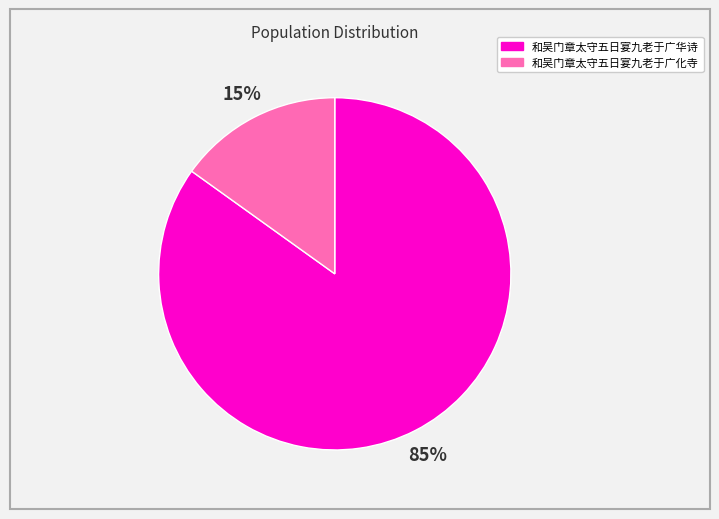

Which category has the biggest portion of the pie?

和吴门章太守五日宴九老于广华诗